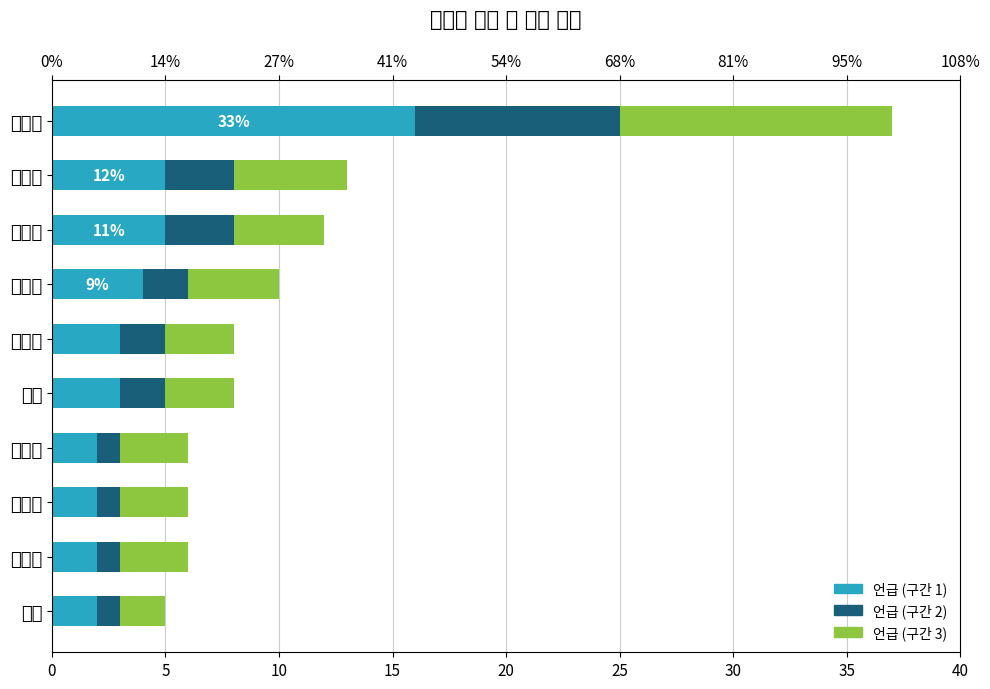

What are all the series names shown in the legend?

언급 (구간 1), 언급 (구간 2), 언급 (구간 3)